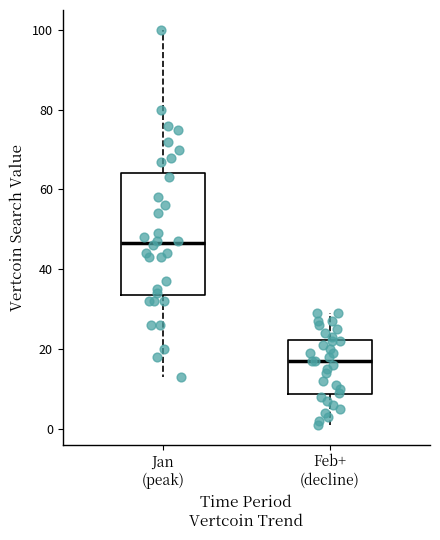

Which box's median line is the highest?

Jan (peak)